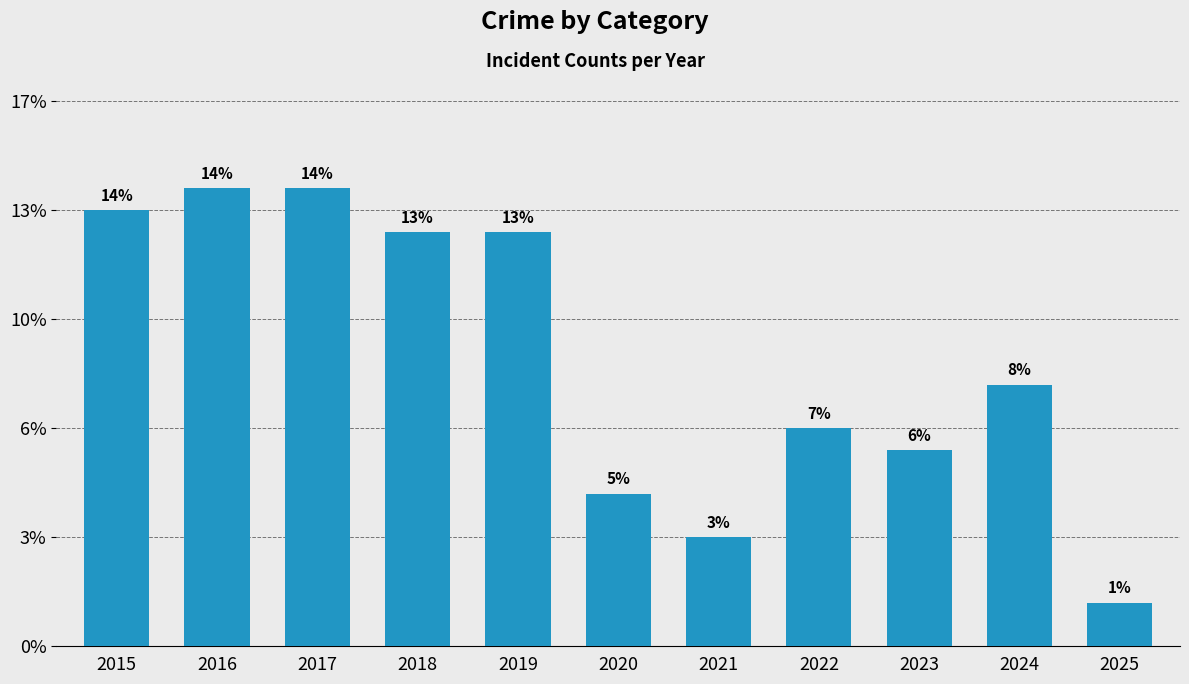

The chart shows a value of 10 at 2022. True or false?

True